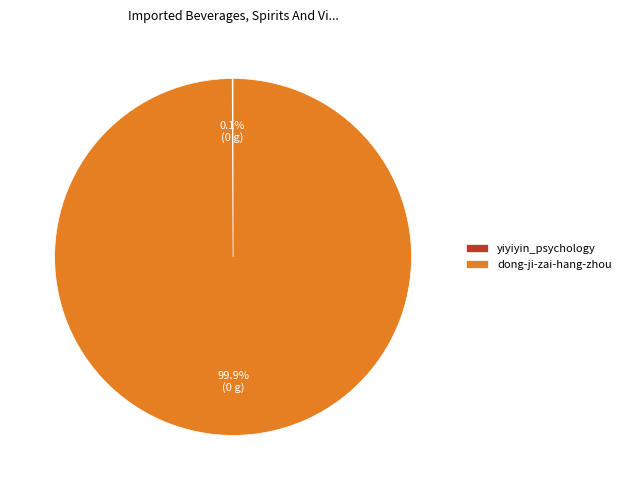

Which slice is the largest?

dong-ji-zai-hang-zhou